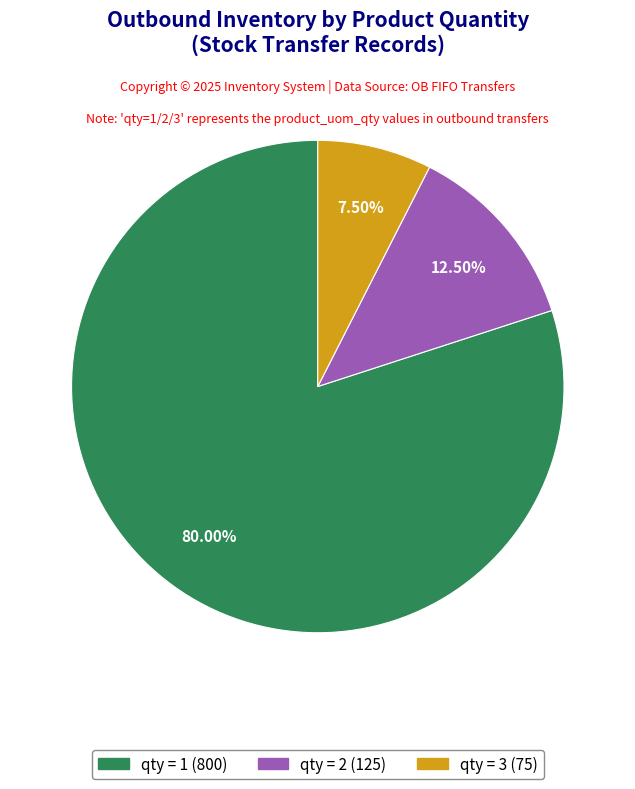

Is there a majority slice in this chart?

Yes